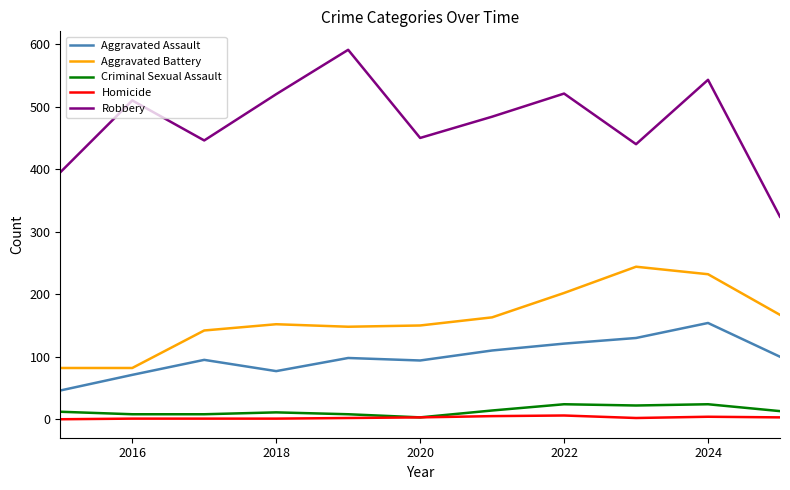

What is the lowest value of the Aggravated Assault series?

46